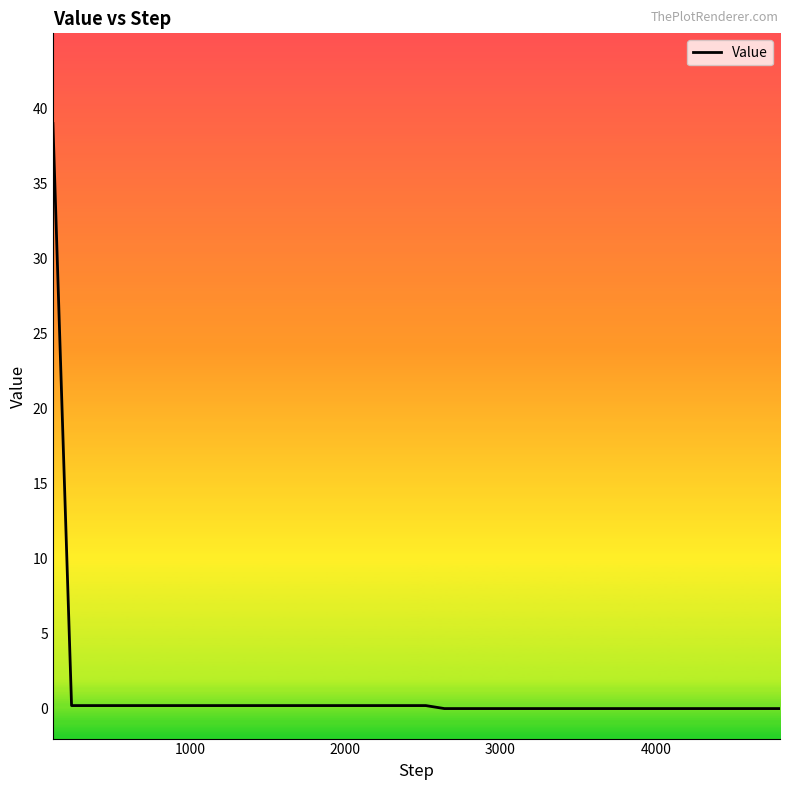

What is the maximum value shown in the chart?

39.0